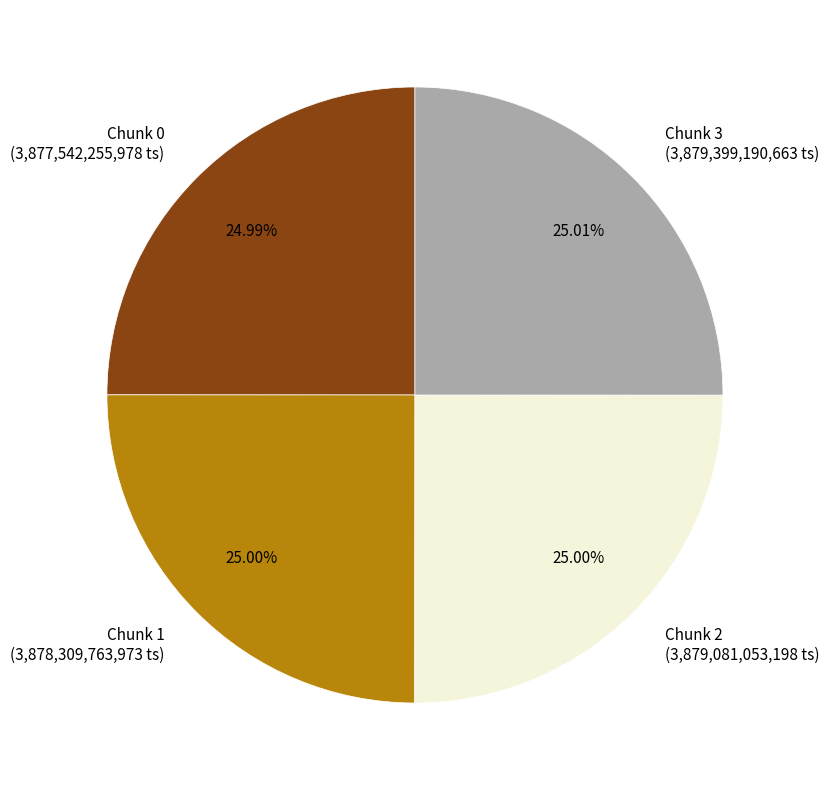

To the nearest percent, what is the combined percentage of Chunk 3 and Chunk 1?

50%